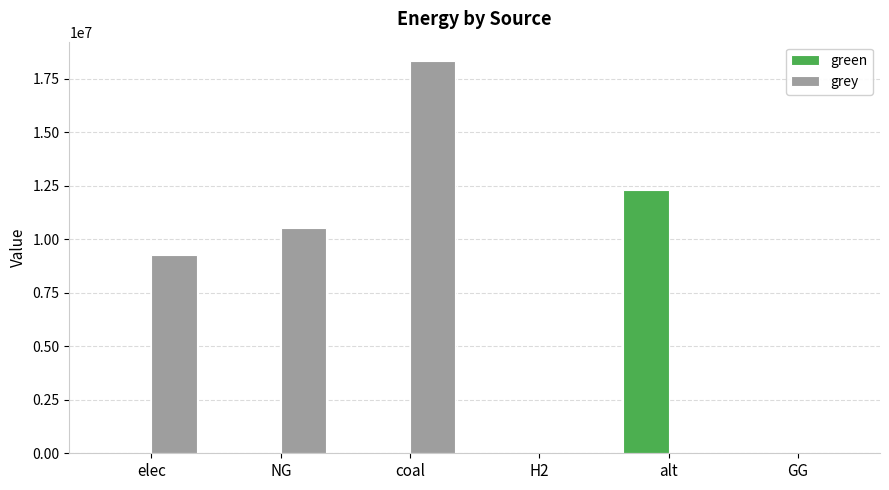

Which series has the largest total across all categories?

grey